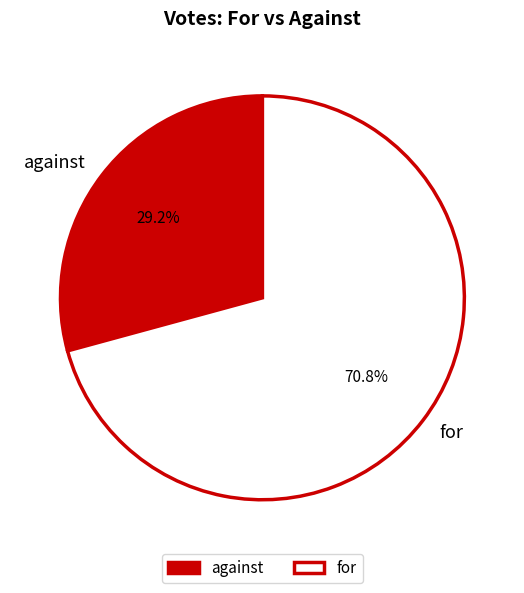

Rank the categories by value from highest to lowest.

for, against